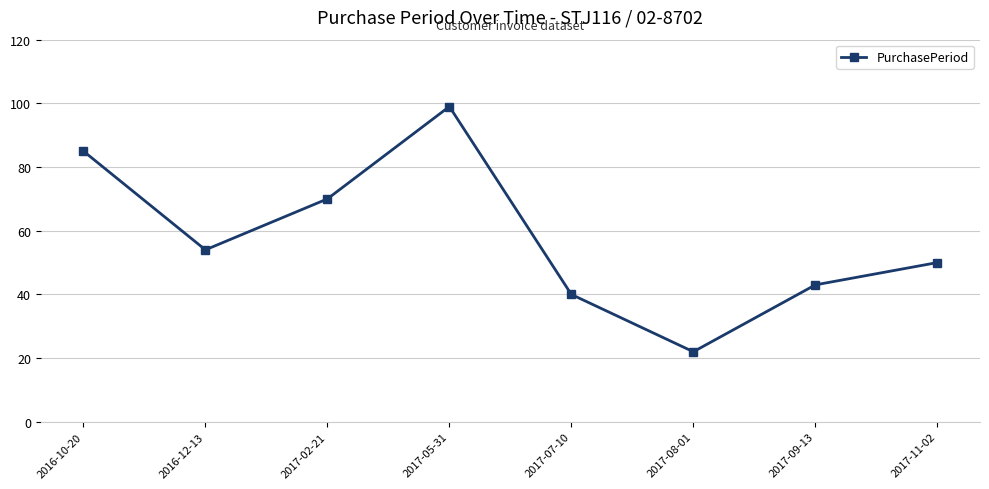

Where is the first local maximum?

2017-05-31